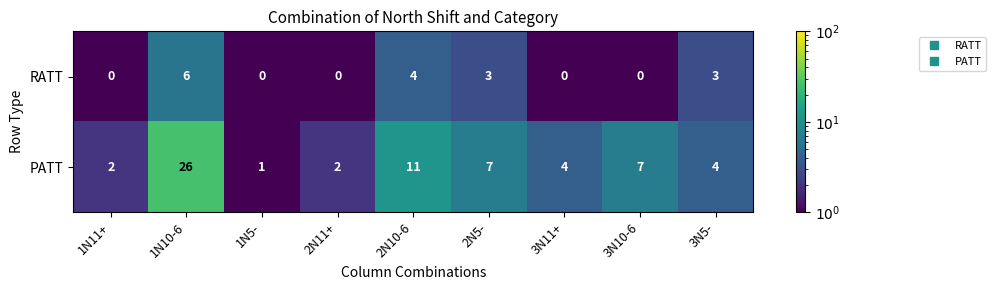

At which label does PATT reach its peak?

1N10-6